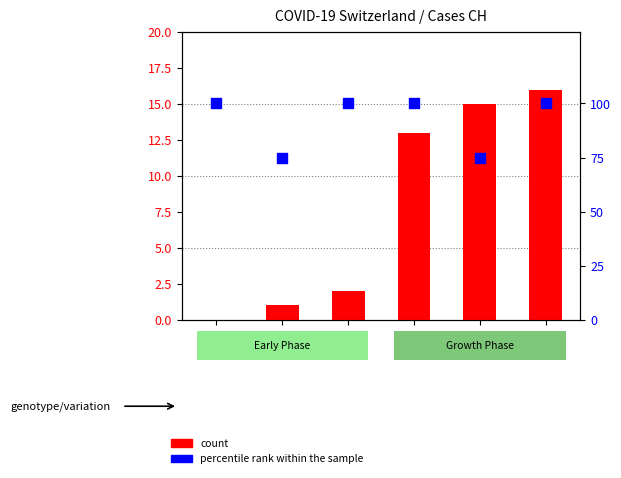

What are all the series names shown in the legend?

count, percentile rank within the sample